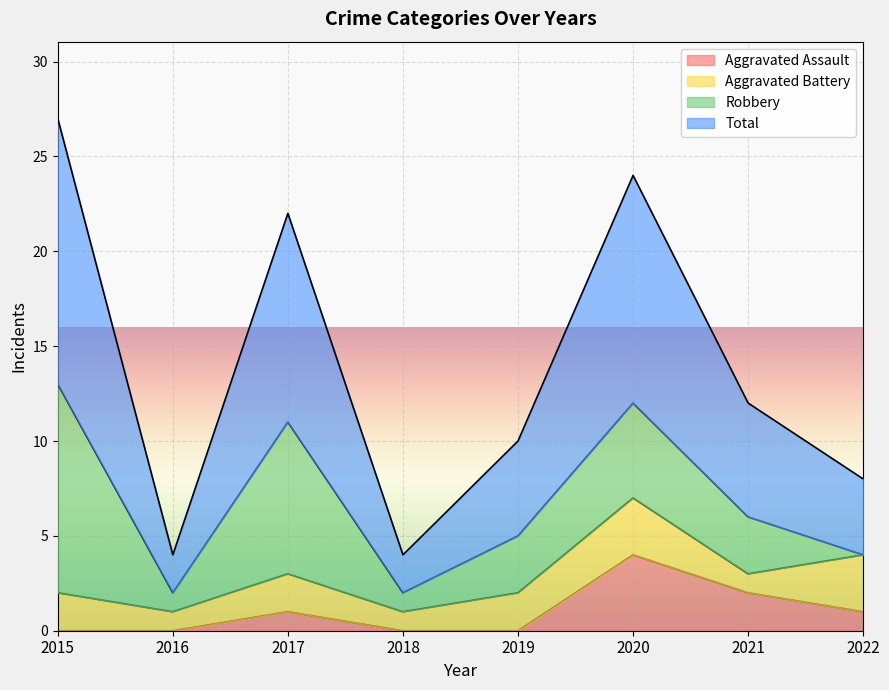

True or false: Aggravated Assault and Total cross at least once.

False